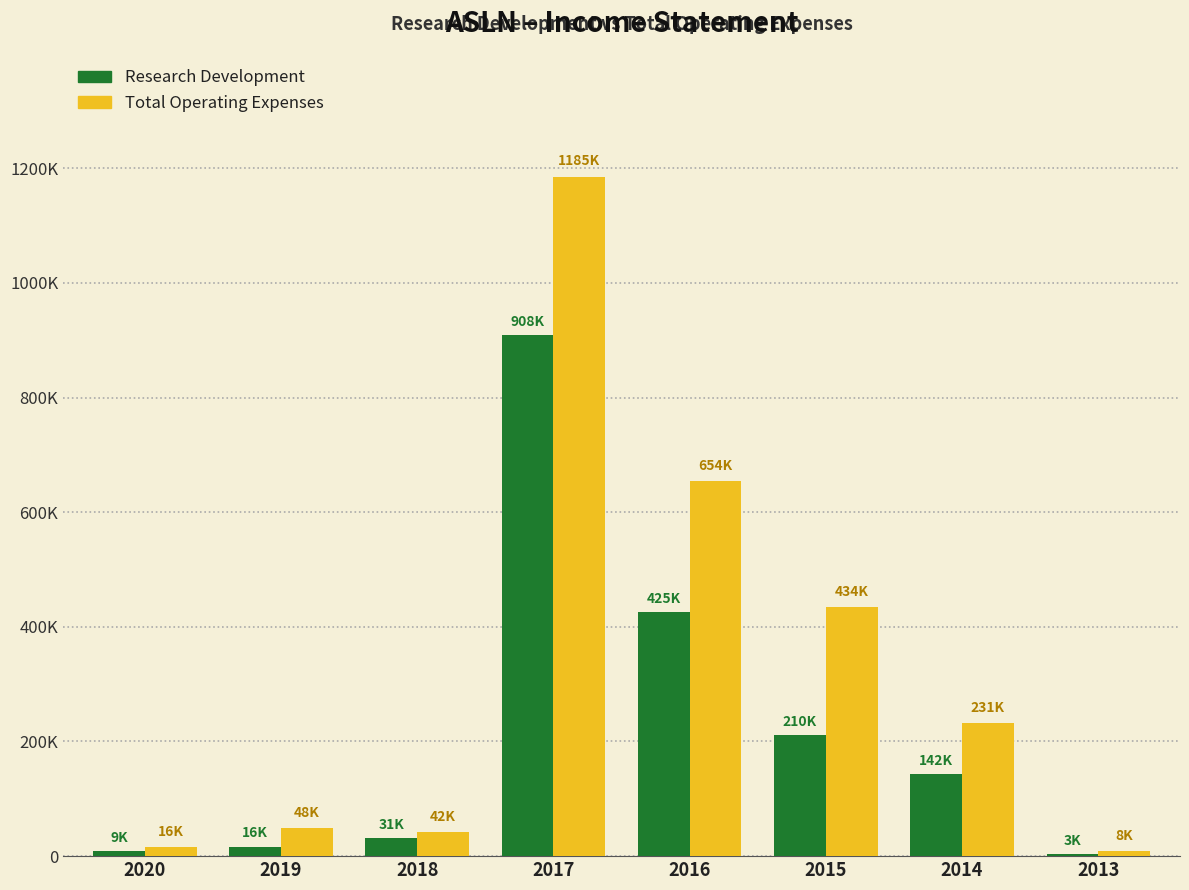

Are the bars grouped side by side (vs. stacked)?

Yes